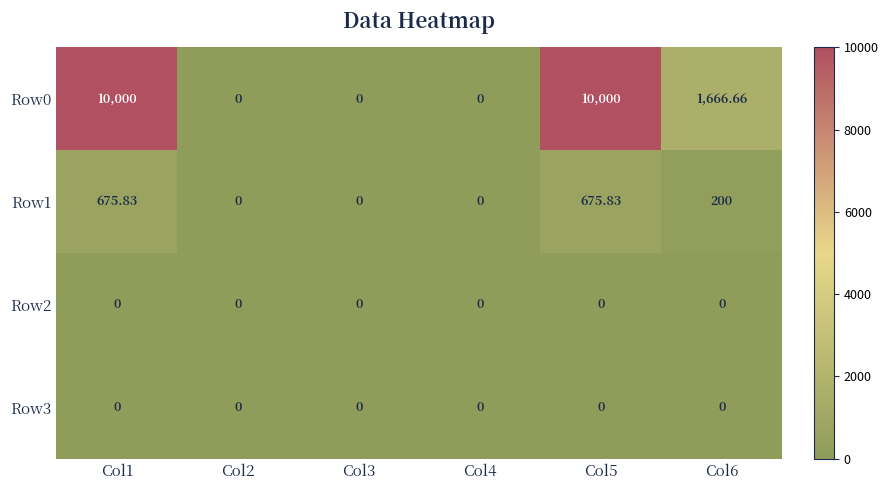

At which category does the chart reach its peak across all series?

Col1